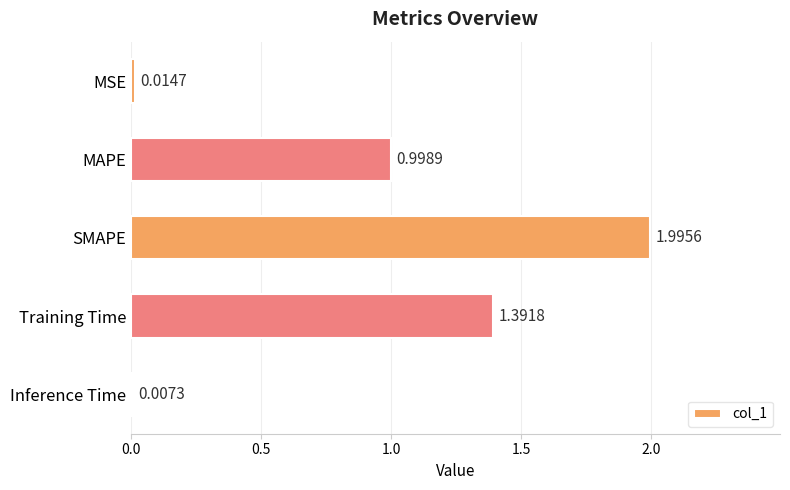

Which label corresponds to the largest value in the chart?

SMAPE